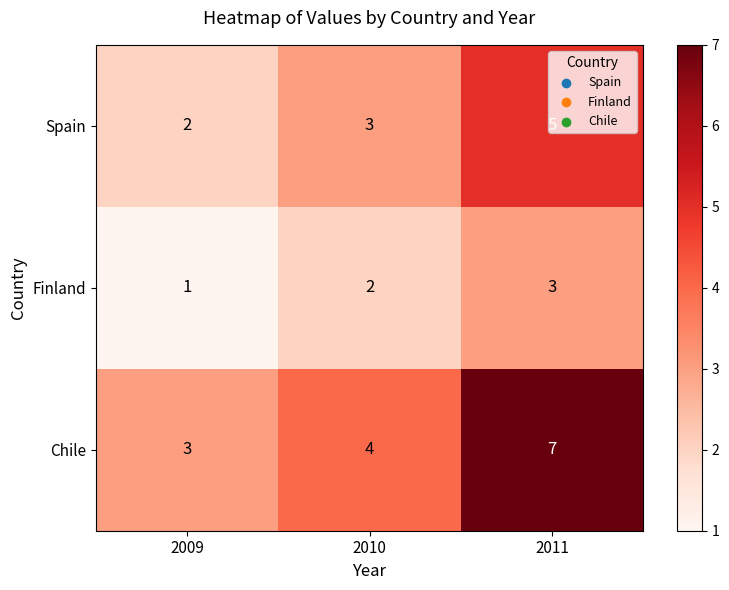

The value of Spain at 2011 is 1. True or false?

False